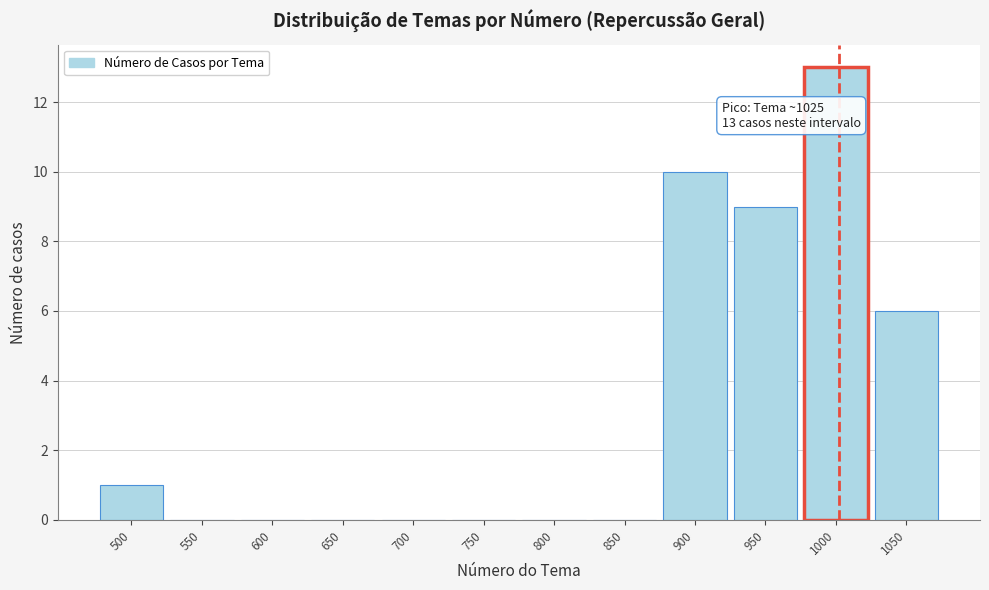

Reading left to right, transcribe all the data shown in this chart.

500=1	550=0	600=0	650=0	700=0	750=0	800=0	850=0	900=10	950=9	1000=13	1050=6